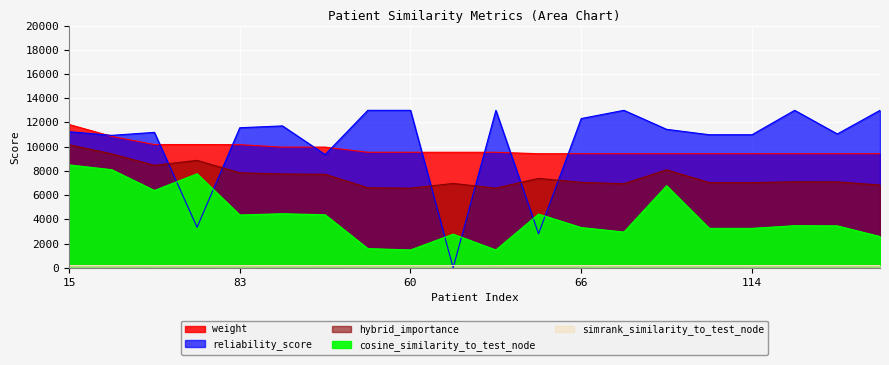

True or false: simrank_similarity_to_test_node and weight cross at least once.

False